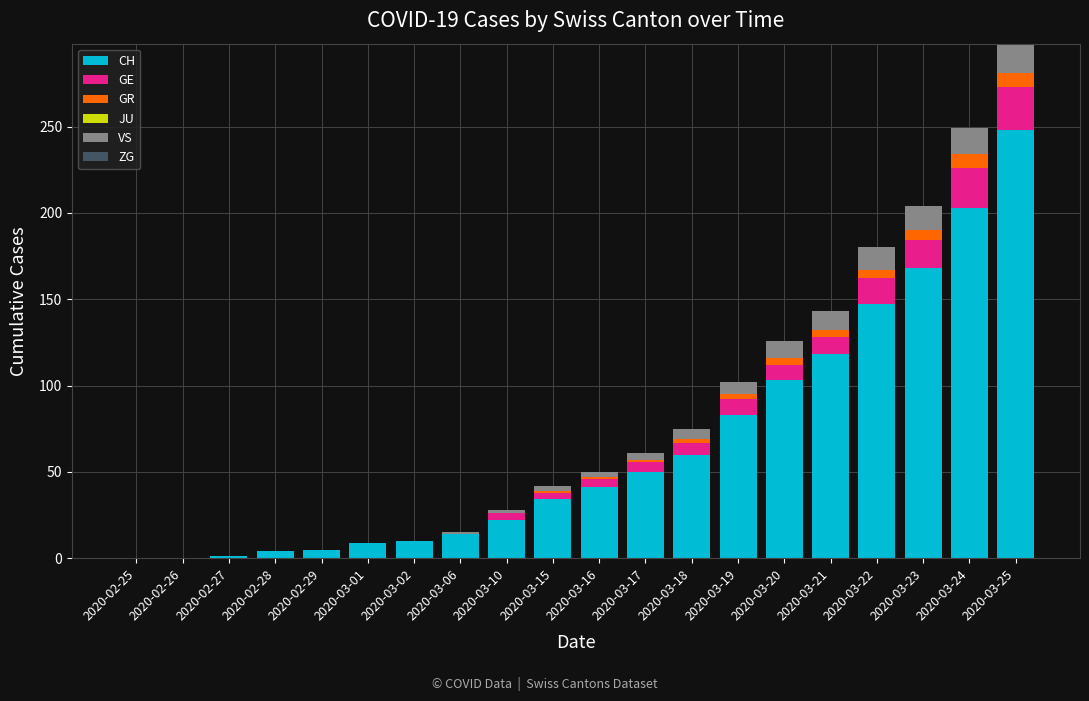

What is the sum of the CH values at 2020-02-25 and 2020-02-28?

4